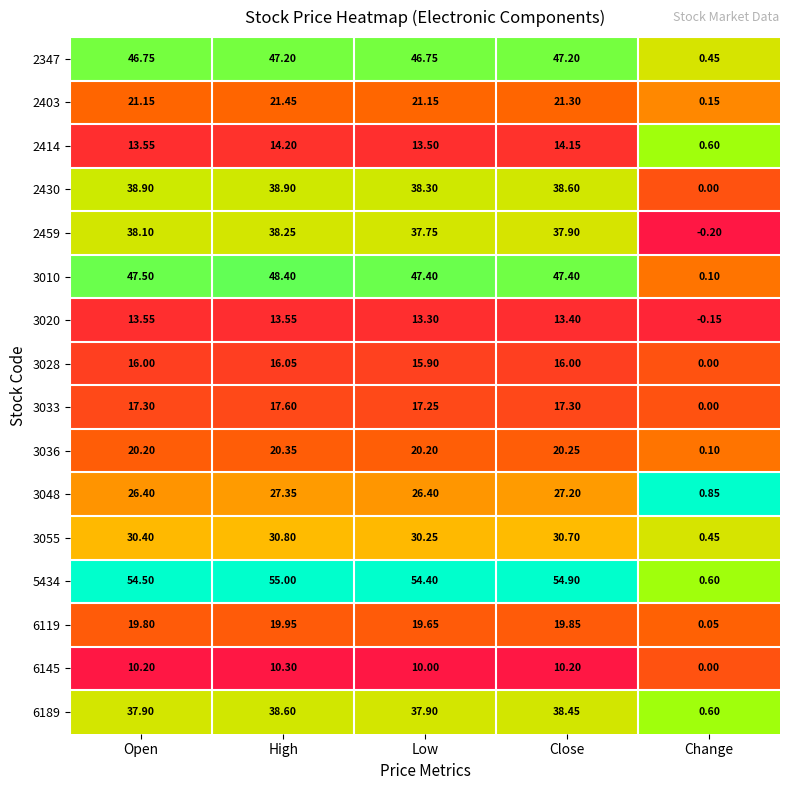

Which category has the highest value across all series?

High